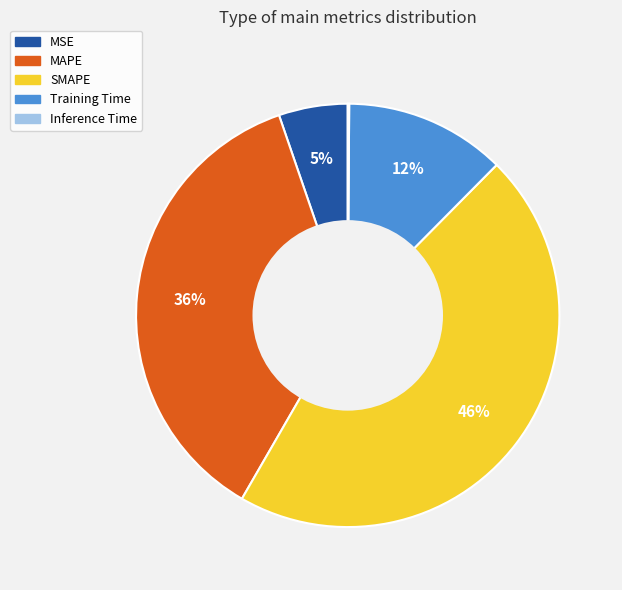

Does any single category account for the majority?

No